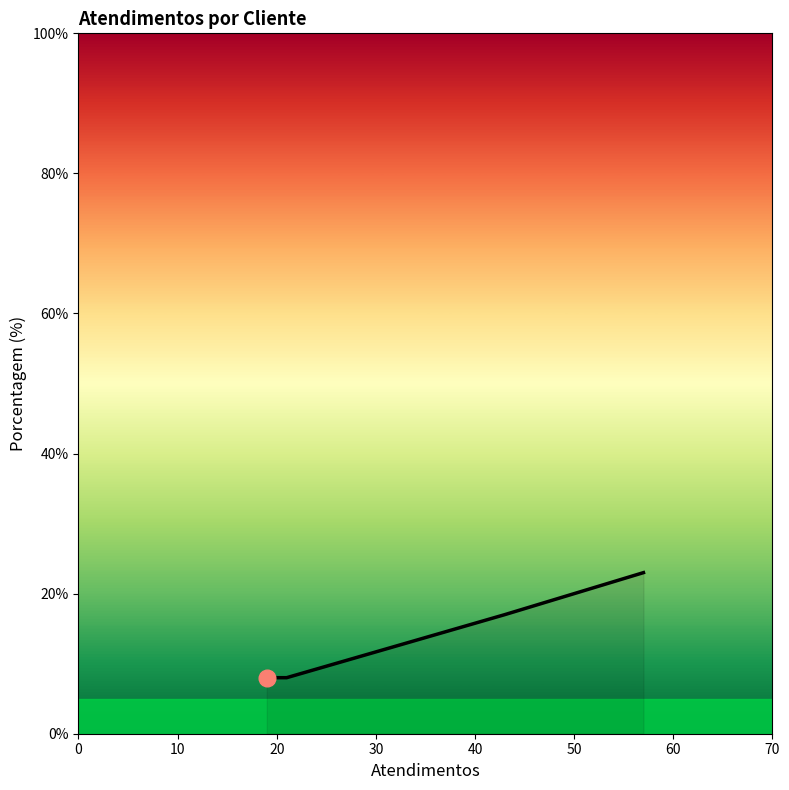

What is the sum of all values?

56